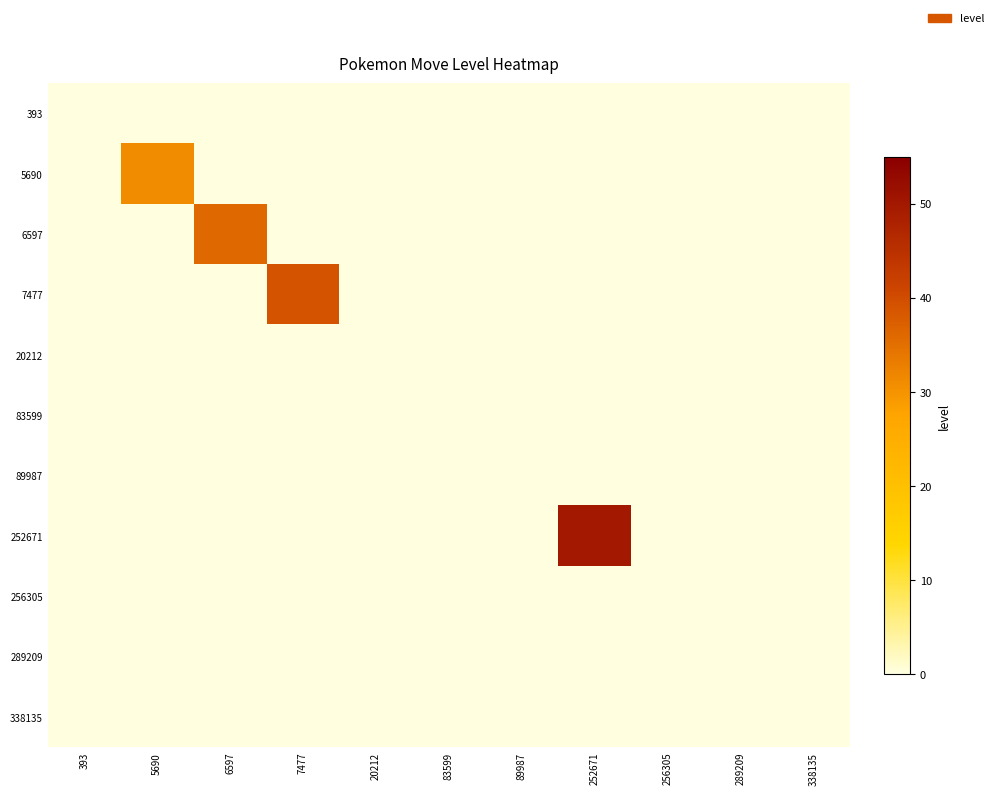

Reading left to right, list all the values displayed in this chart.

393: 393=0	5690=0	6597=0	7477=0	20212=0	83599=0	89987=0	252671=0	256305=0	289209=0	338135=0
5690: 393=0	5690=31	6597=0	7477=0	20212=0	83599=0	89987=0	252671=0	256305=0	289209=0	338135=0
6597: 393=0	5690=0	6597=36	7477=0	20212=0	83599=0	89987=0	252671=0	256305=0	289209=0	338135=0
7477: 393=0	5690=0	6597=0	7477=39	20212=0	83599=0	89987=0	252671=0	256305=0	289209=0	338135=0
20212: 393=0	5690=0	6597=0	7477=0	20212=0	83599=0	89987=0	252671=0	256305=0	289209=0	338135=0
83599: 393=0	5690=0	6597=0	7477=0	20212=0	83599=0	89987=0	252671=0	256305=0	289209=0	338135=0
89987: 393=0	5690=0	6597=0	7477=0	20212=0	83599=0	89987=0	252671=0	256305=0	289209=0	338135=0
252671: 393=0	5690=0	6597=0	7477=0	20212=0	83599=0	89987=0	252671=50	256305=0	289209=0	338135=0
256305: 393=0	5690=0	6597=0	7477=0	20212=0	83599=0	89987=0	252671=0	256305=0	289209=0	338135=0
289209: 393=0	5690=0	6597=0	7477=0	20212=0	83599=0	89987=0	252671=0	256305=0	289209=0	338135=0
338135: 393=0	5690=0	6597=0	7477=0	20212=0	83599=0	89987=0	252671=0	256305=0	289209=0	338135=0